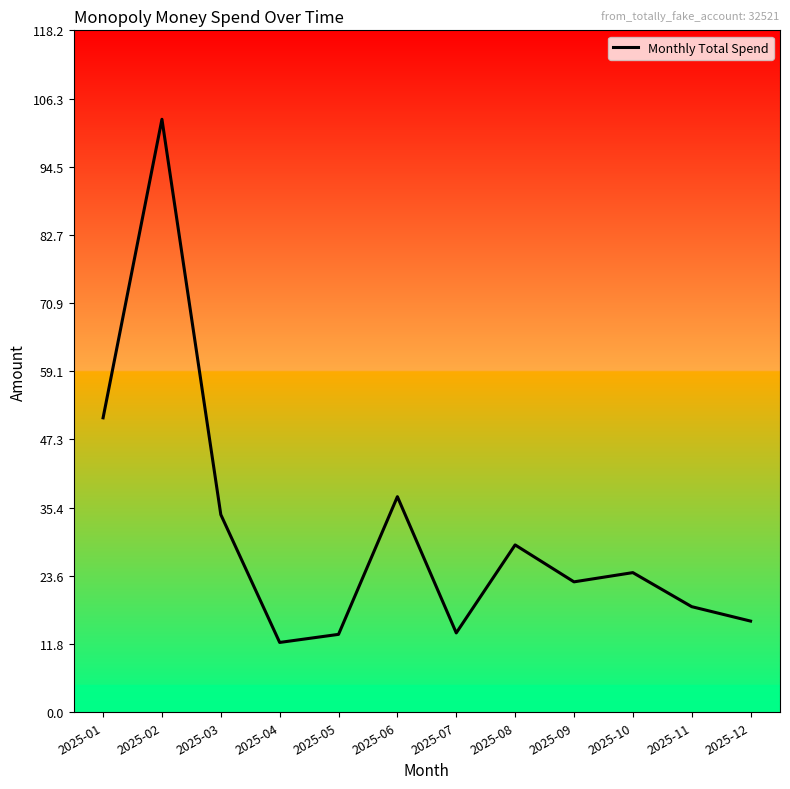

What is the difference between the values at 2025-01 and 2025-06?

13.7